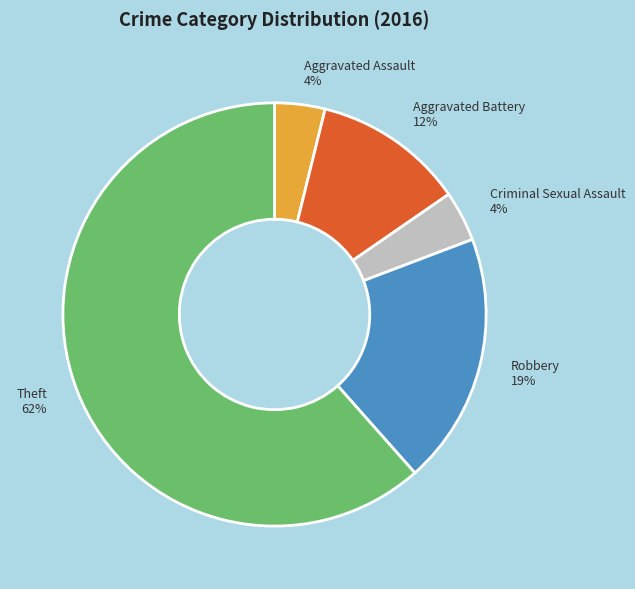

To the nearest percent, what is the average slice percentage?

20%